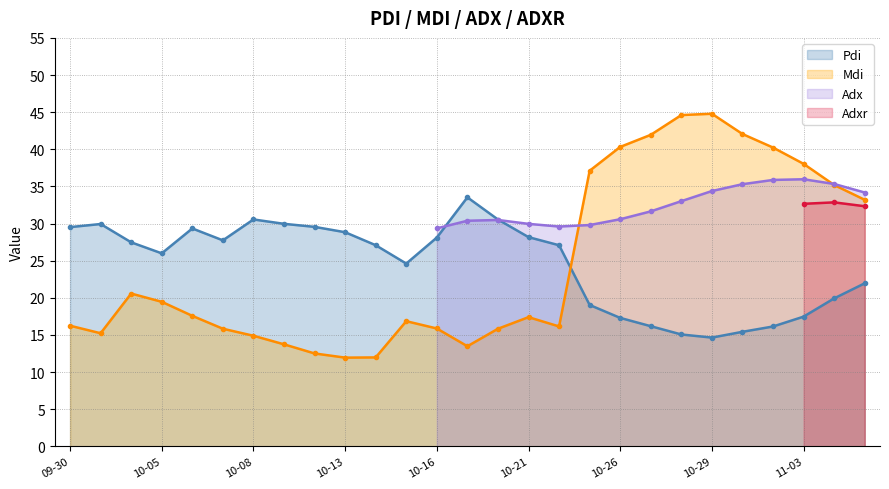

The Mdi series shows 5.5 at 09-30. True or false?

False